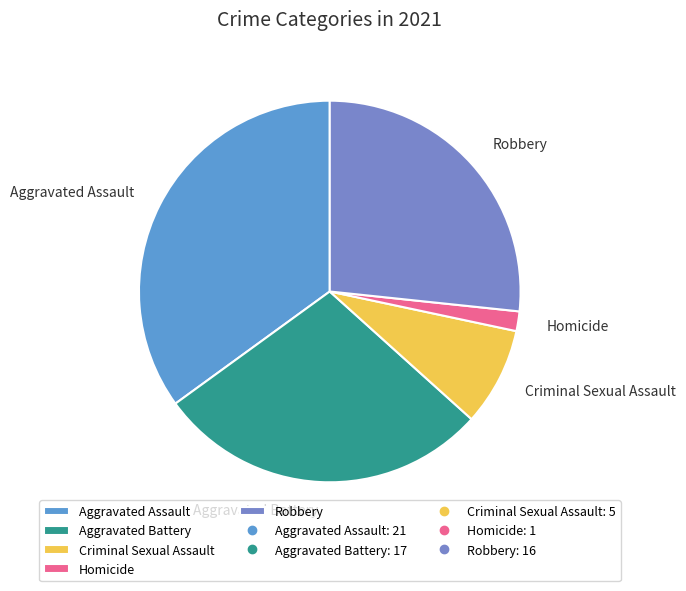

Which has a higher value, Homicide or Aggravated Battery?

Aggravated Battery